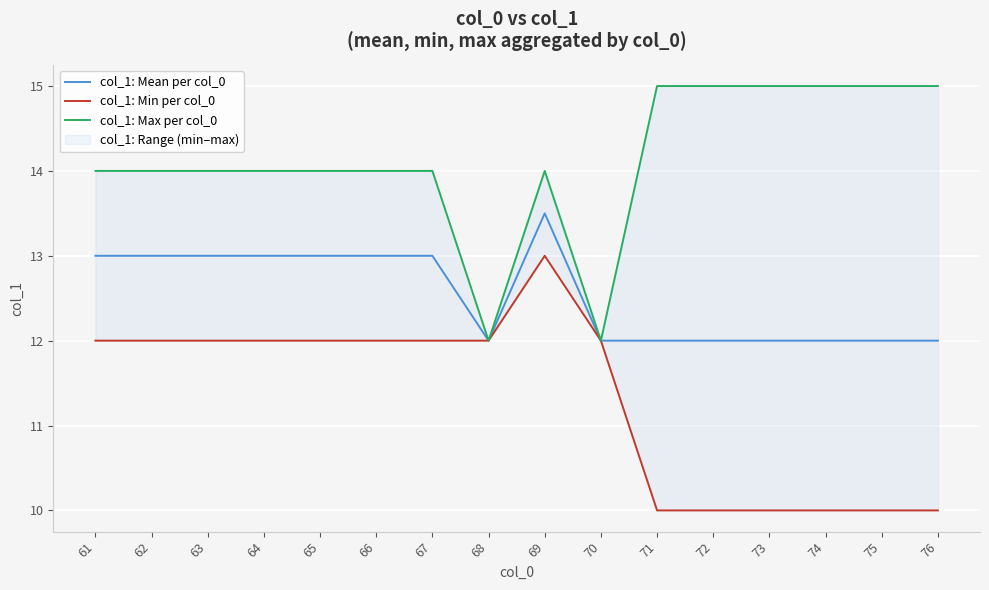

How many lines are shown in the chart?

3